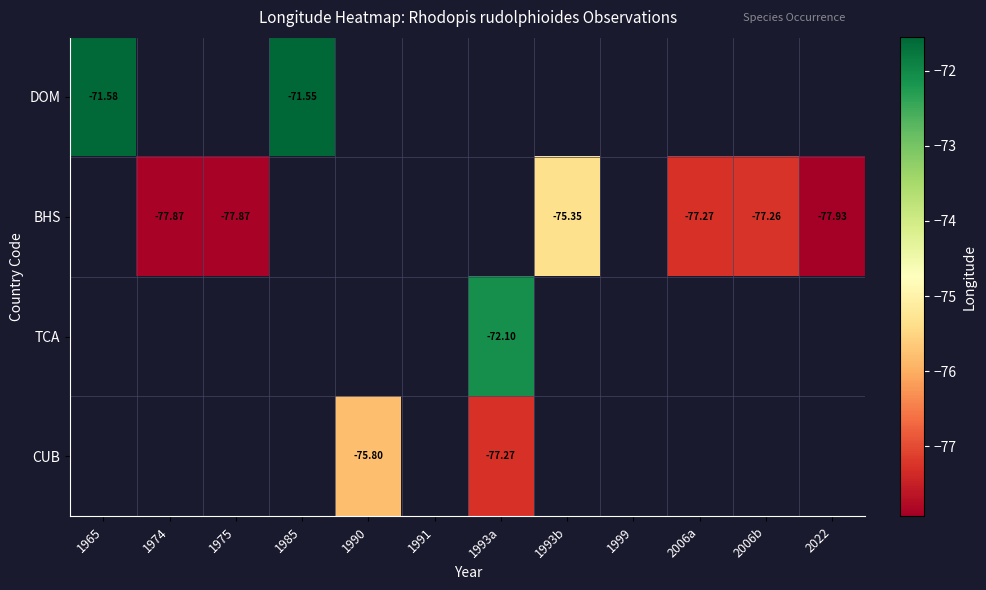

Which series changed the most between 2006b and 2022?

BHS